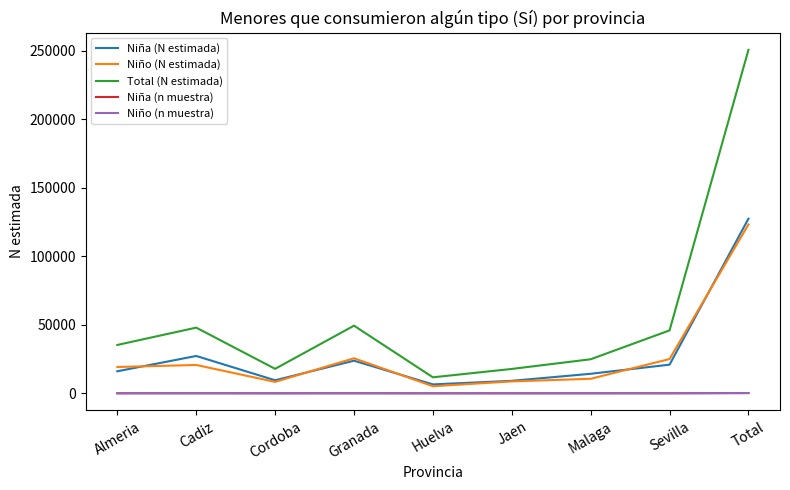

The Total (N estimada) series shows 366080 at Total. True or false?

False